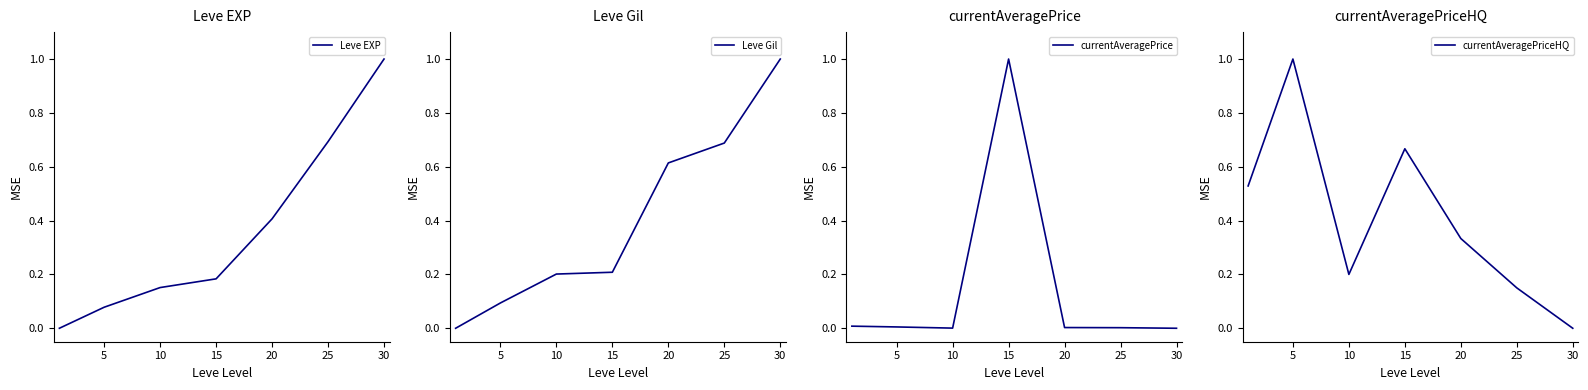

True or false: currentAveragePrice and Leve EXP cross at least once.

True